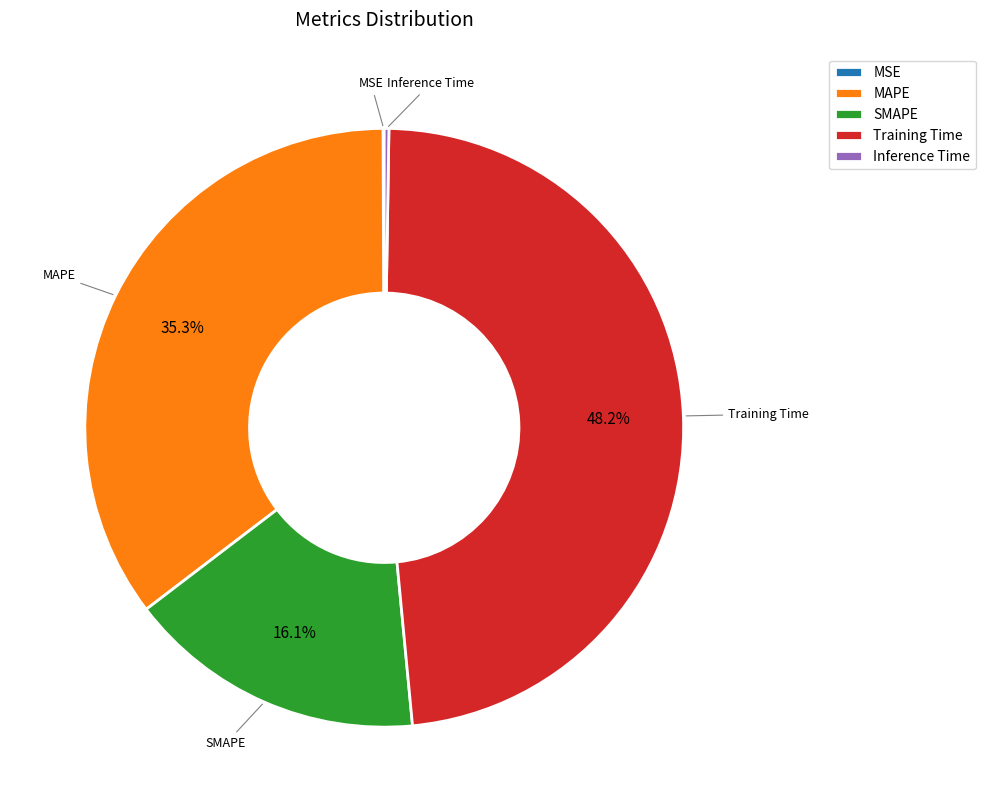

Which slice is the largest?

Training Time